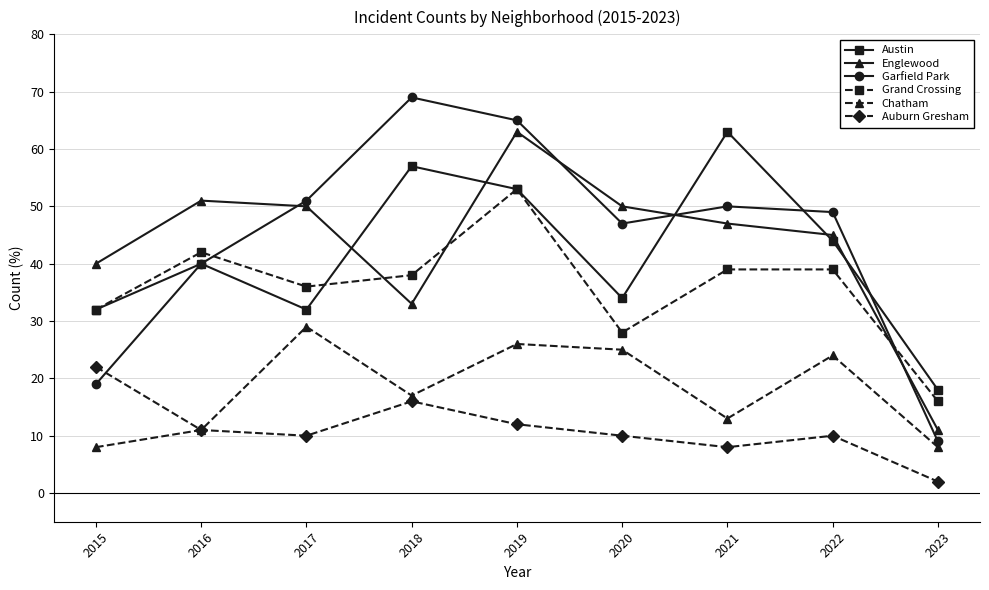

Which series has the largest total across all categories?

Garfield Park